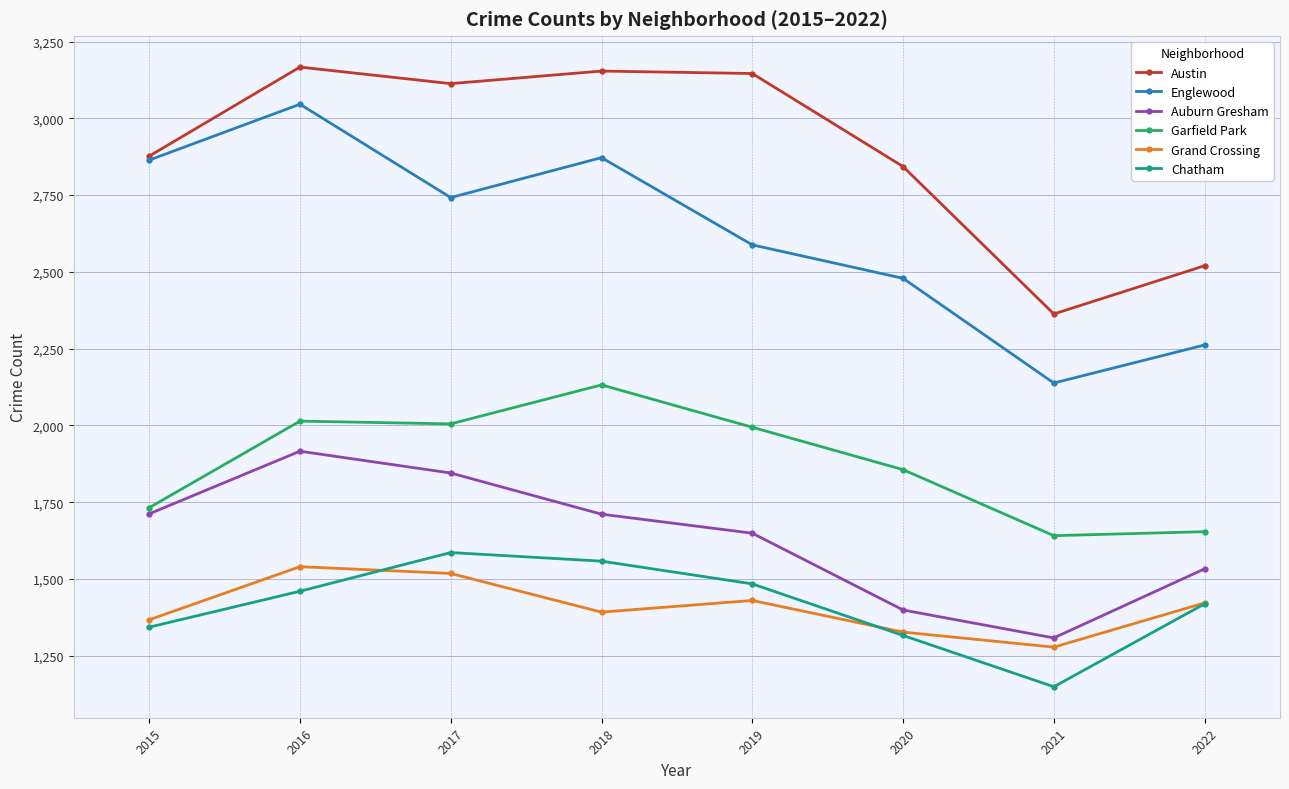

What are all the series names shown in the legend?

Austin, Englewood, Auburn Gresham, Garfield Park, Grand Crossing, Chatham